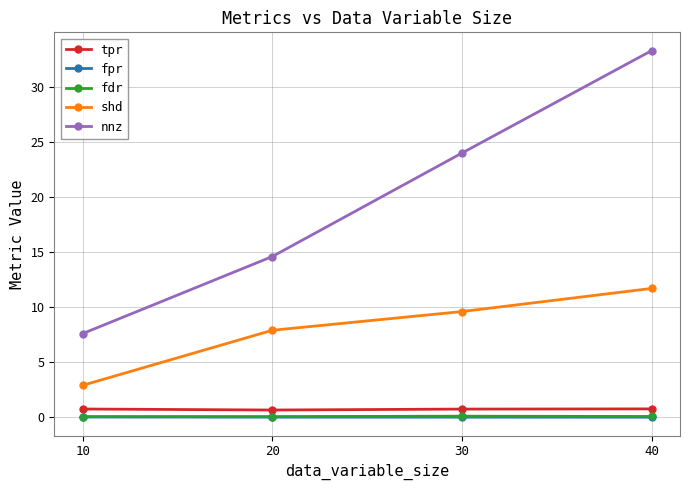

What is the difference between the highest and lowest values at 30?

24.0